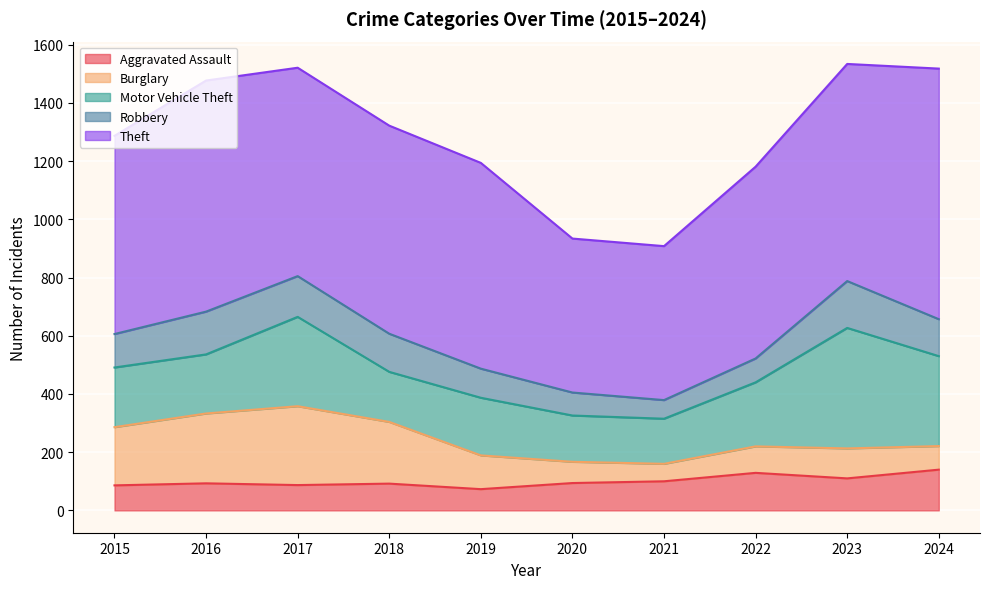

Where does the Motor Vehicle Theft series first go above 205?

2017